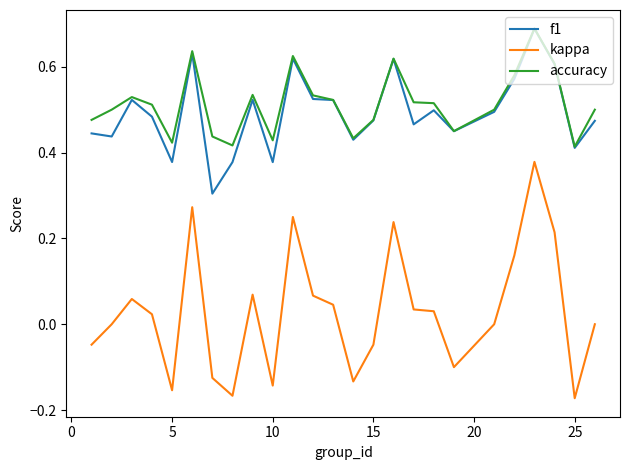

True or false: accuracy and kappa intersect in this chart.

False